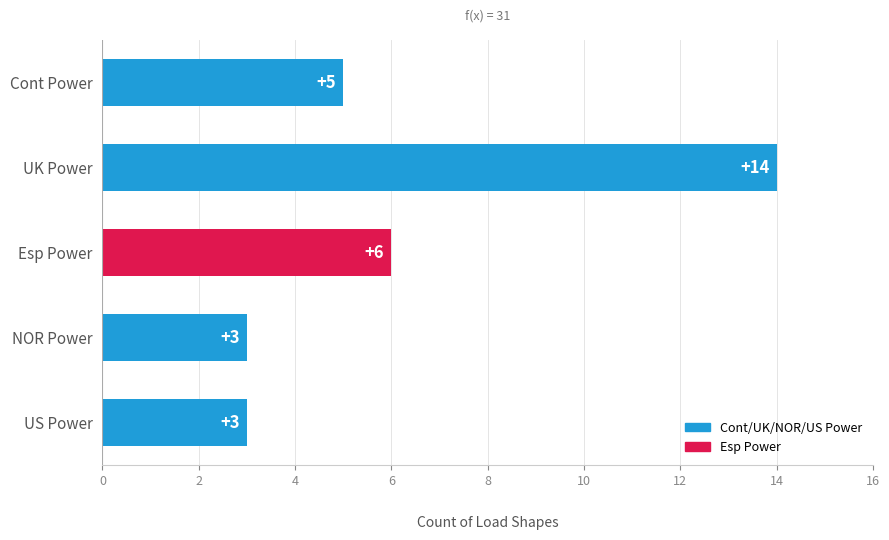

What is the change in value from UK Power to US Power?

-11